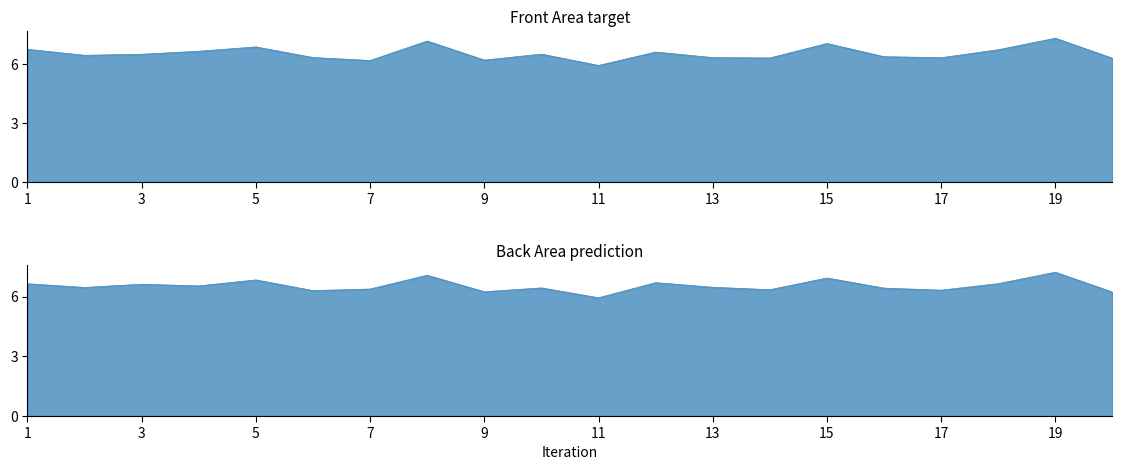

What is the total value across all series at 6?

12.6